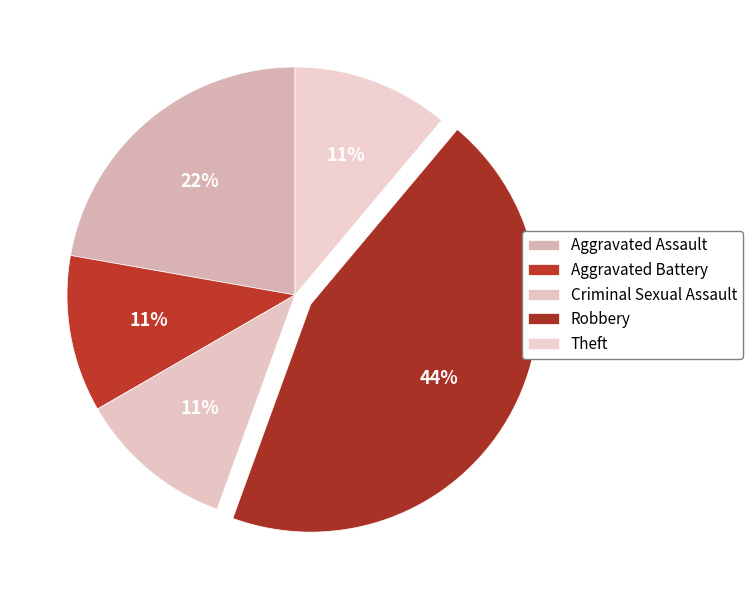

Combined, do Aggravated Battery and Criminal Sexual Assault account for over 50%?

No